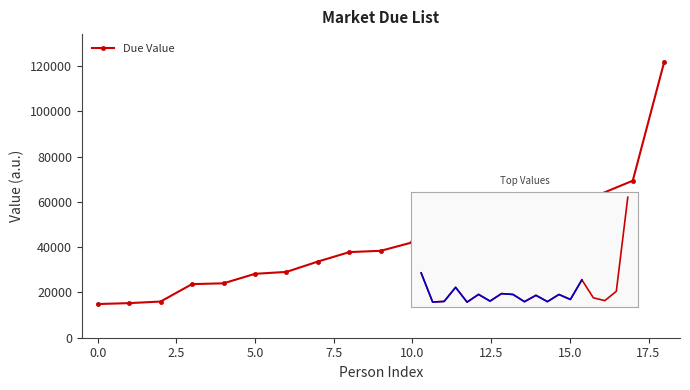

What is the average value?

43107